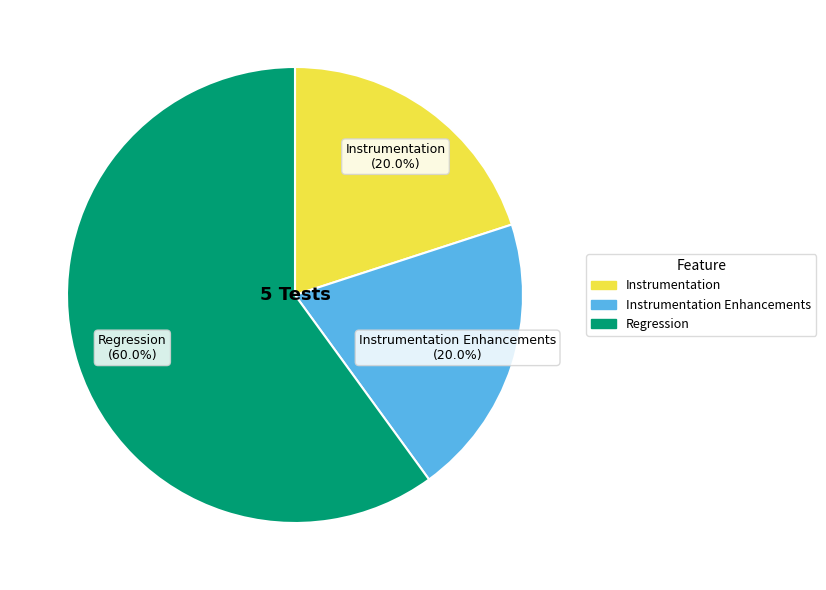

Does any single category account for the majority?

Yes